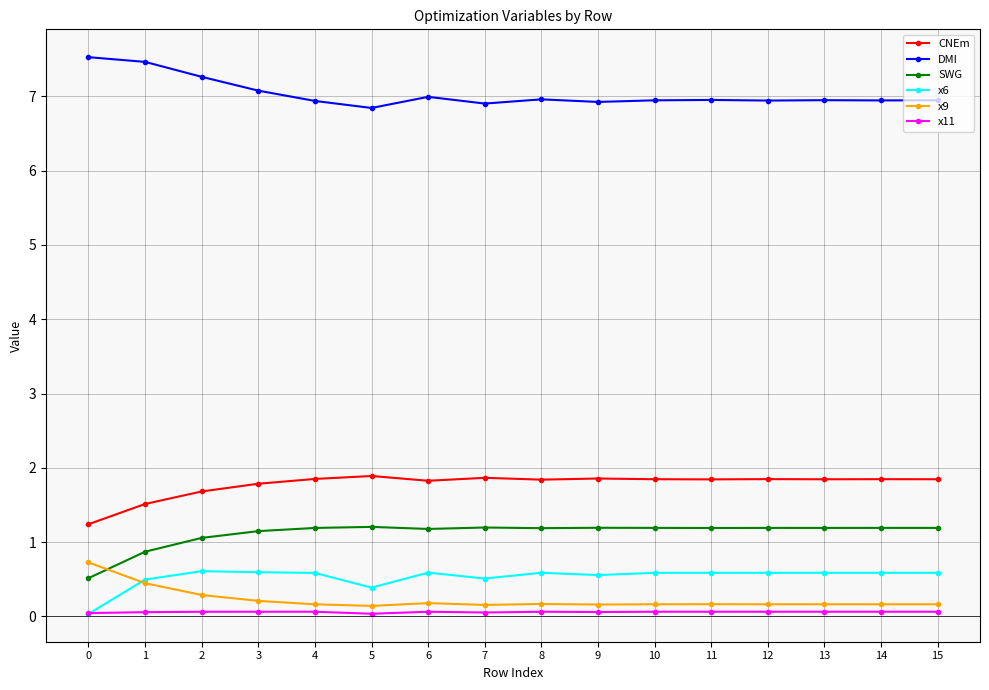

The SWG series shows 1.2 at 7. True or false?

True